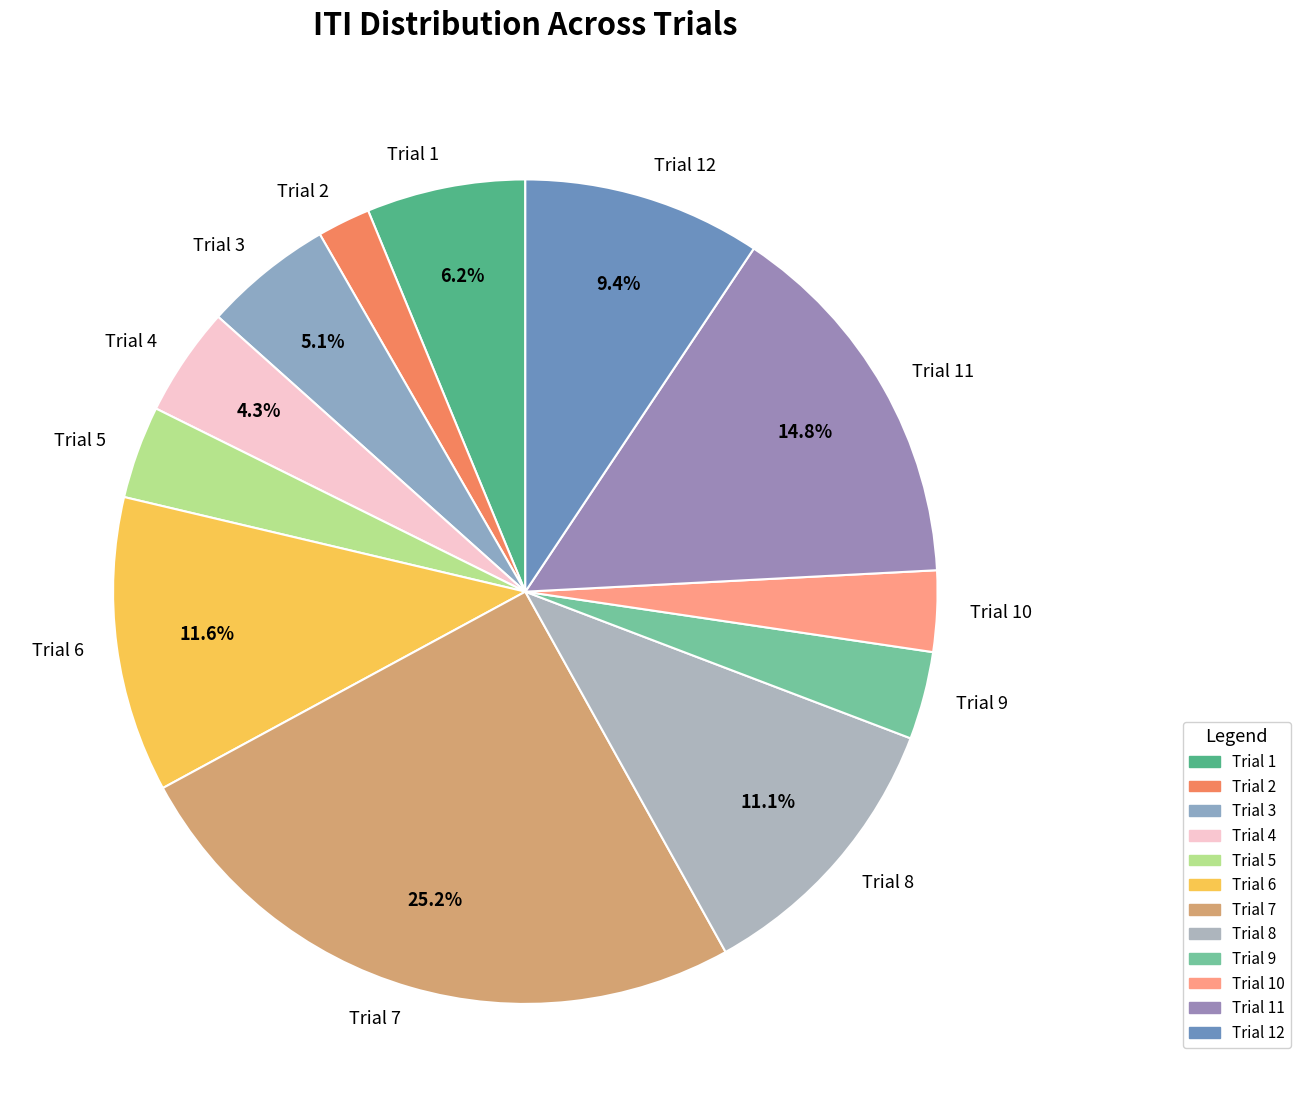

How many segments does this pie chart have?

12